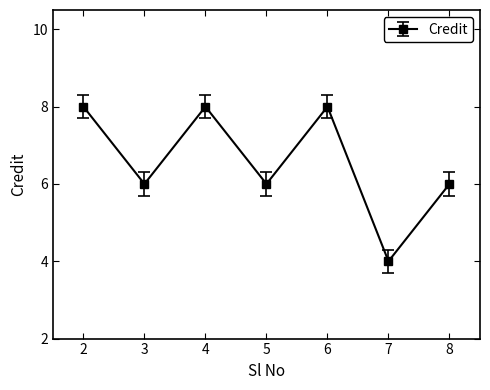

True or false: there are more than 2 points higher than both neighbors.

False